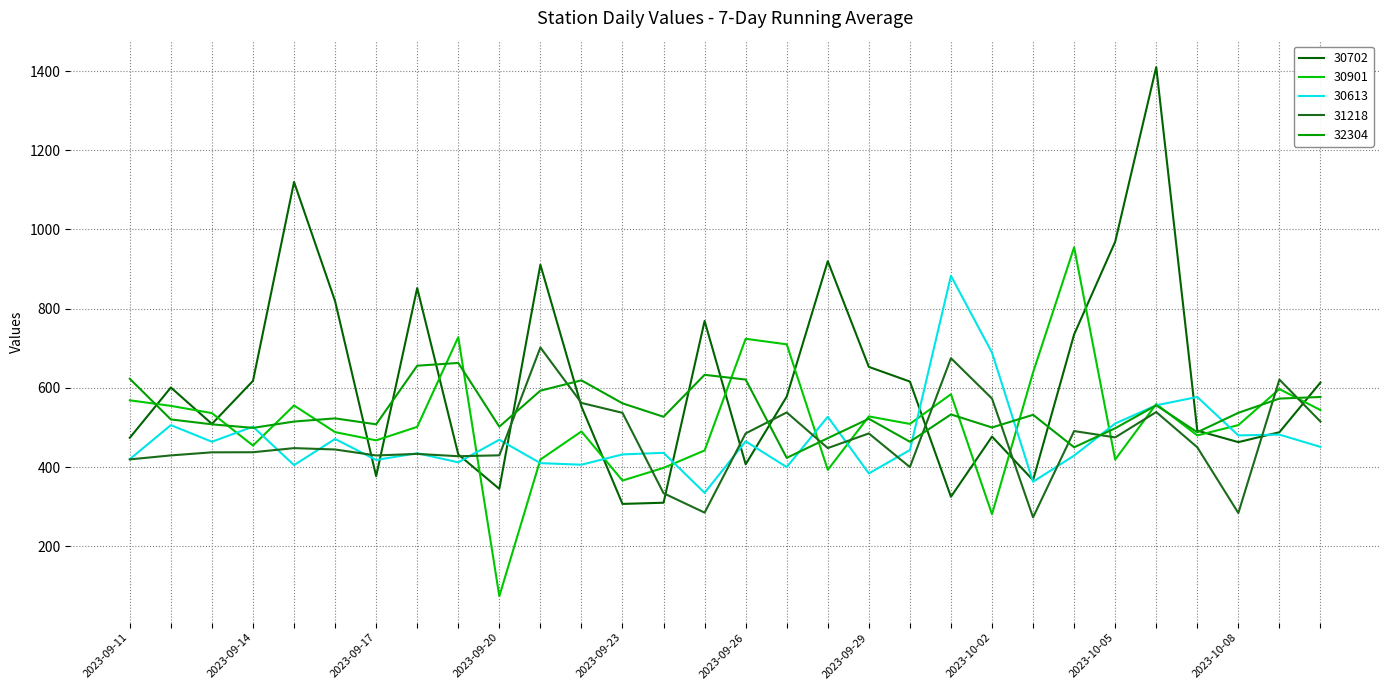

How many lines are shown in the chart?

5